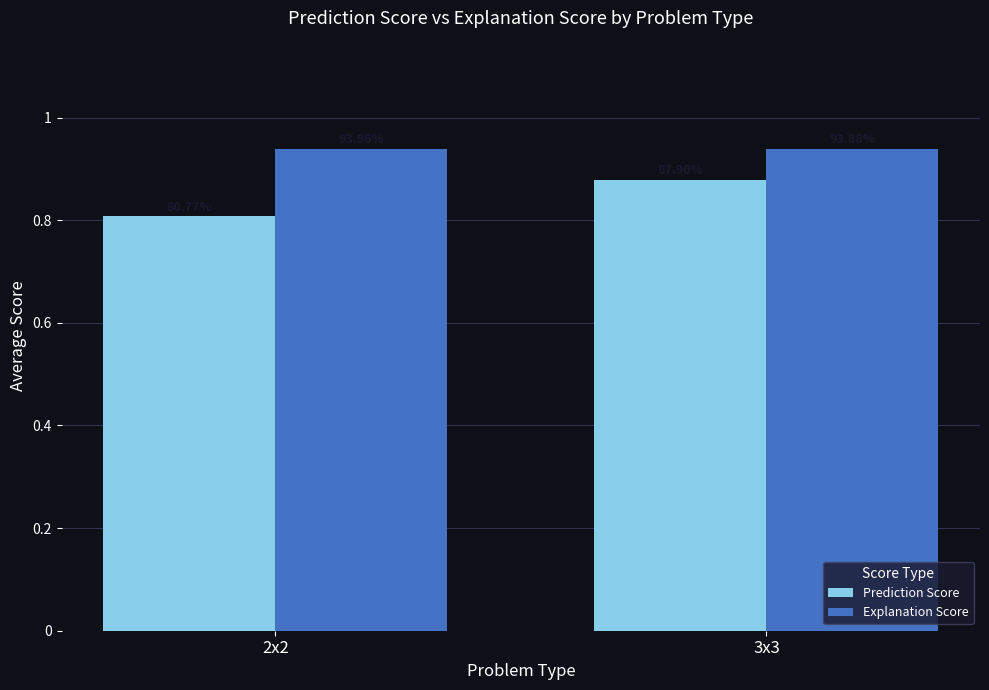

List the series in order of their overall mean, lowest first.

Prediction Score, Explanation Score